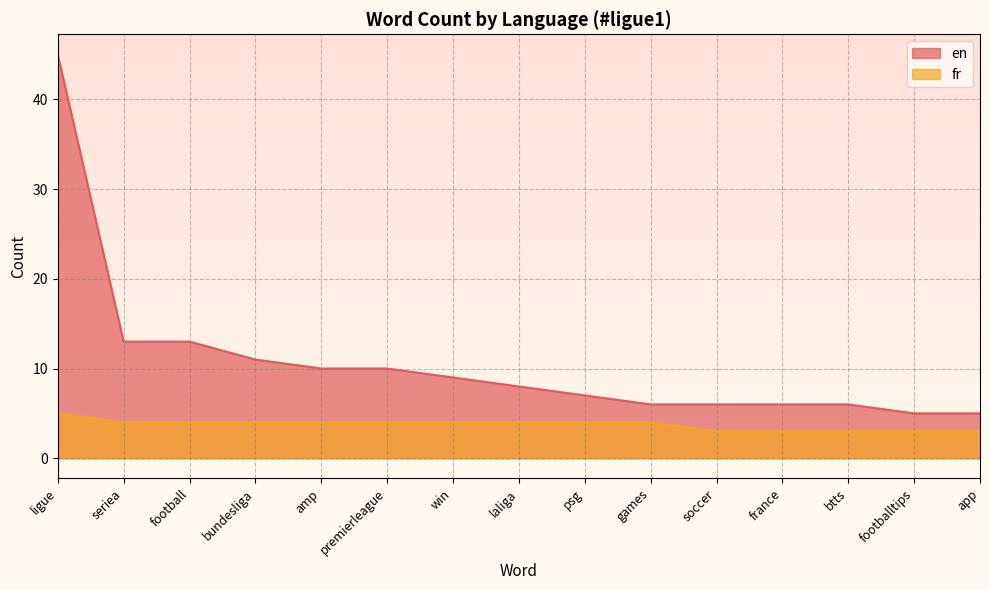

What is the difference between the highest and lowest values at laliga?

4